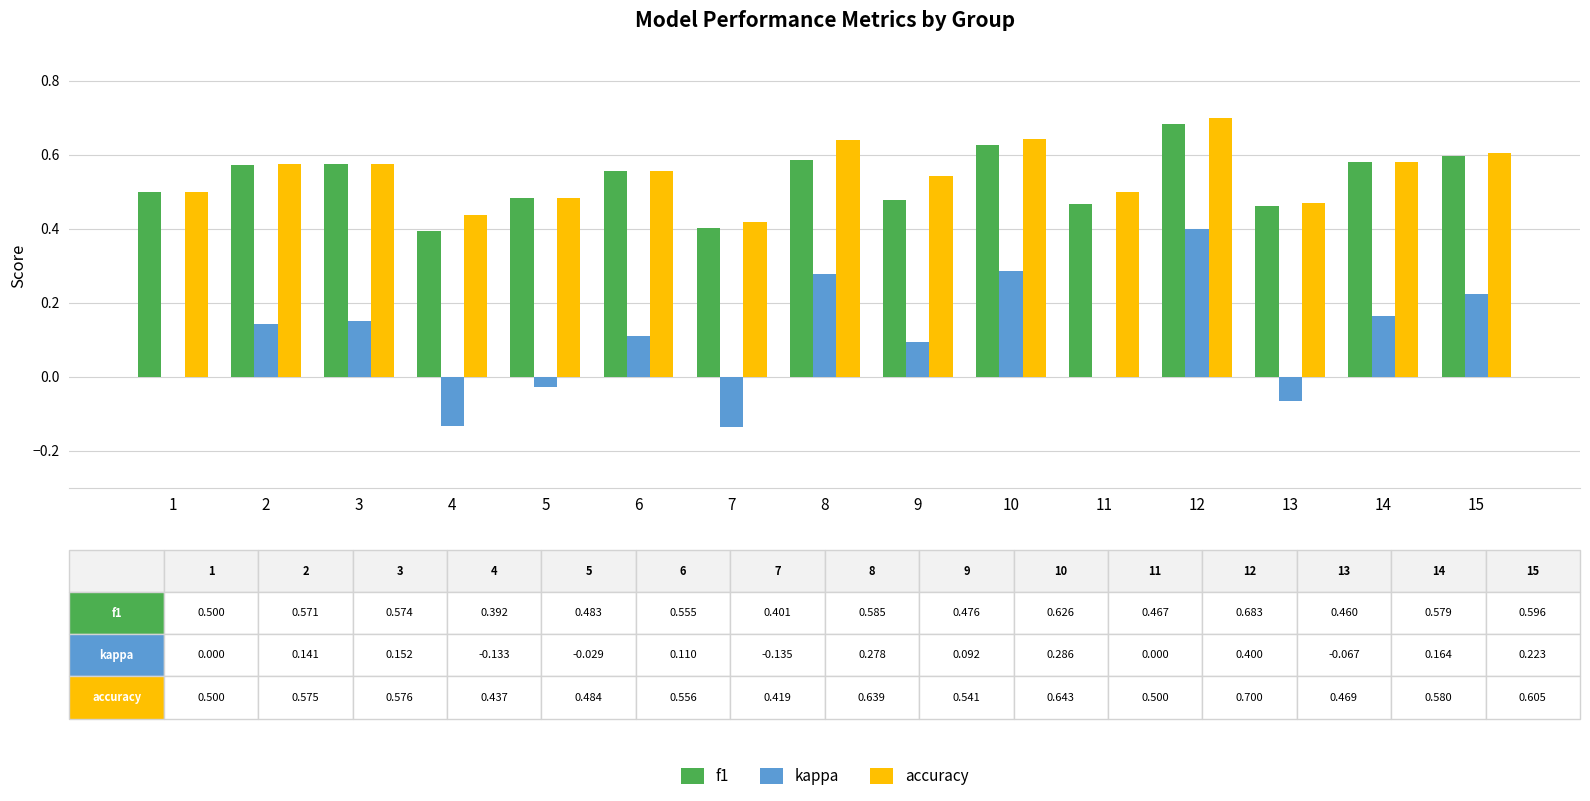

Is it true that accuracy equals 0.3 at 15?

False